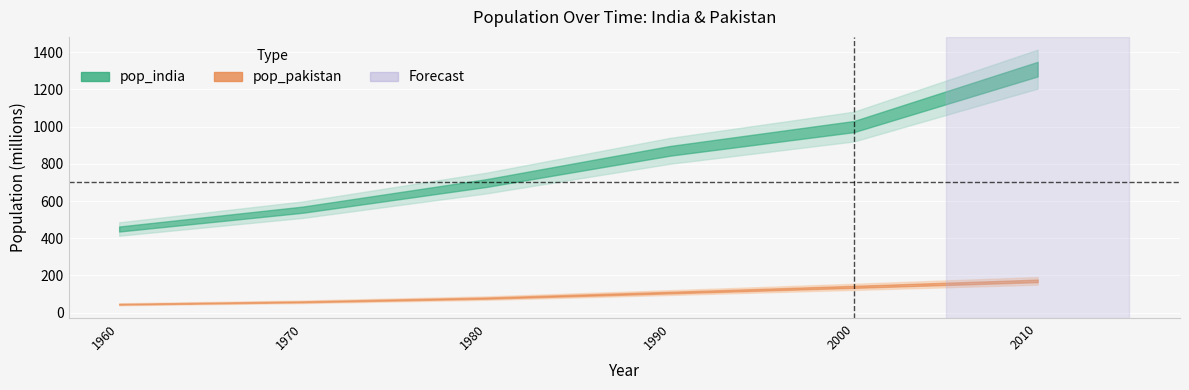

Reading left to right, transcribe all the data shown in this chart.

pop_india: 1960=449.5	1970=553.6	1980=696.8	1990=870.1	2000=1000.4	2010=1309.2
pop_pakistan: 1960=44.9	1970=58.1	1980=78.1	1990=107.7	2000=138.5	2010=170.6